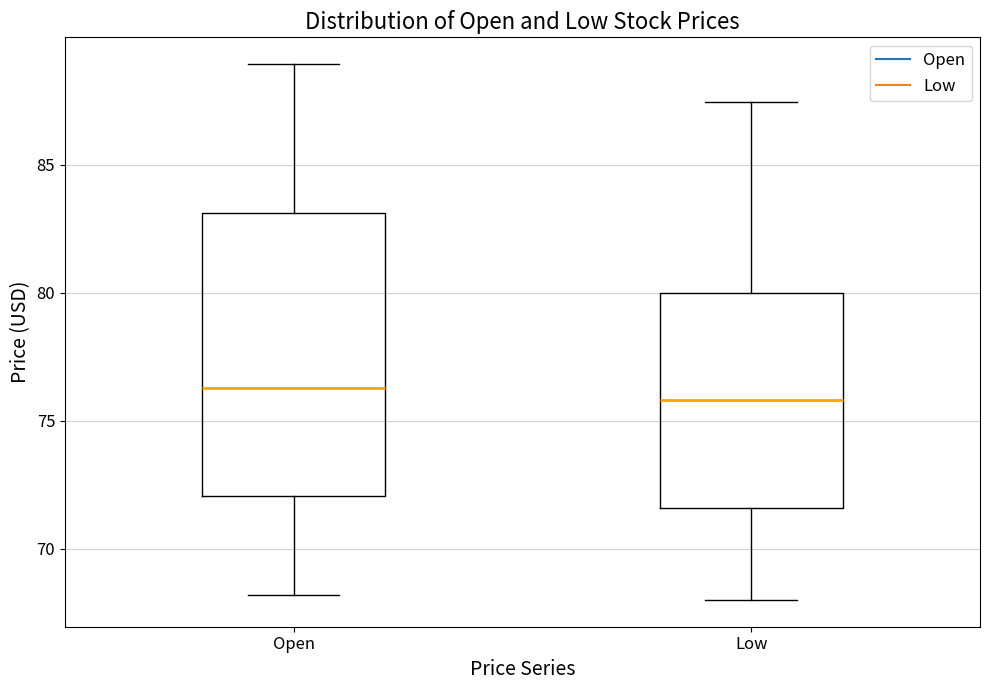

Reading left to right, transcribe this box plot: for each box, give where its median line is, the range the box spans, and where its two whiskers end, as read against the y-axis. The values are not printed on the chart, so give them approximately, as read against the axis.

Open: median 76.5, box 72.0 to 83.0, whiskers 68.0 to 89.0
Low: median 76.0, box 71.5 to 80.0, whiskers 68.0 to 87.5